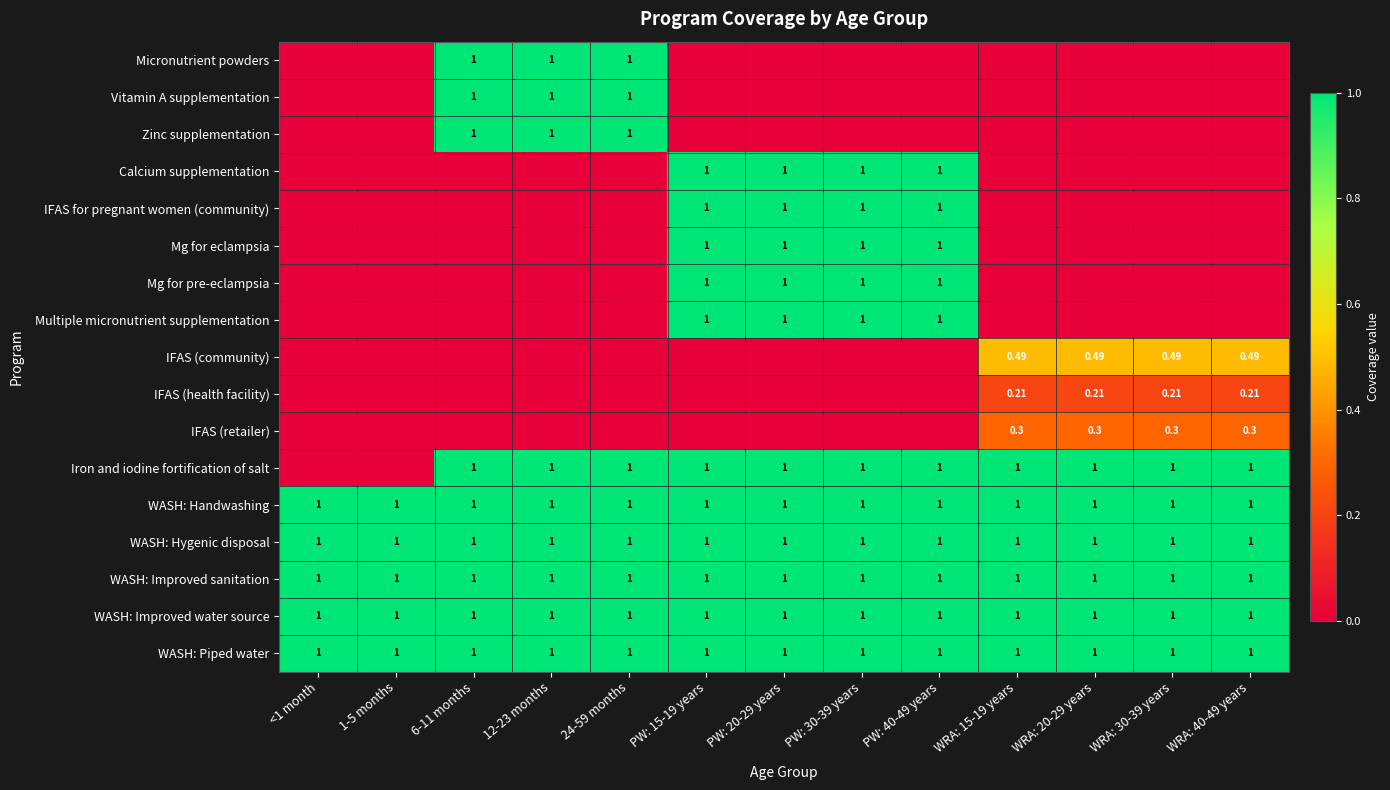

List the series in order of their peak value, lowest first.

IFAS (health facility), IFAS (retailer), IFAS (community), Micronutrient powders, Vitamin A supplementation, Zinc supplementation, Calcium supplementation, IFAS for pregnant women (community), Mg for eclampsia, Mg for pre-eclampsia, Multiple micronutrient supplementation, Iron and iodine fortification of salt, WASH: Handwashing, WASH: Hygenic disposal, WASH: Improved sanitation, WASH: Improved water source, WASH: Piped water